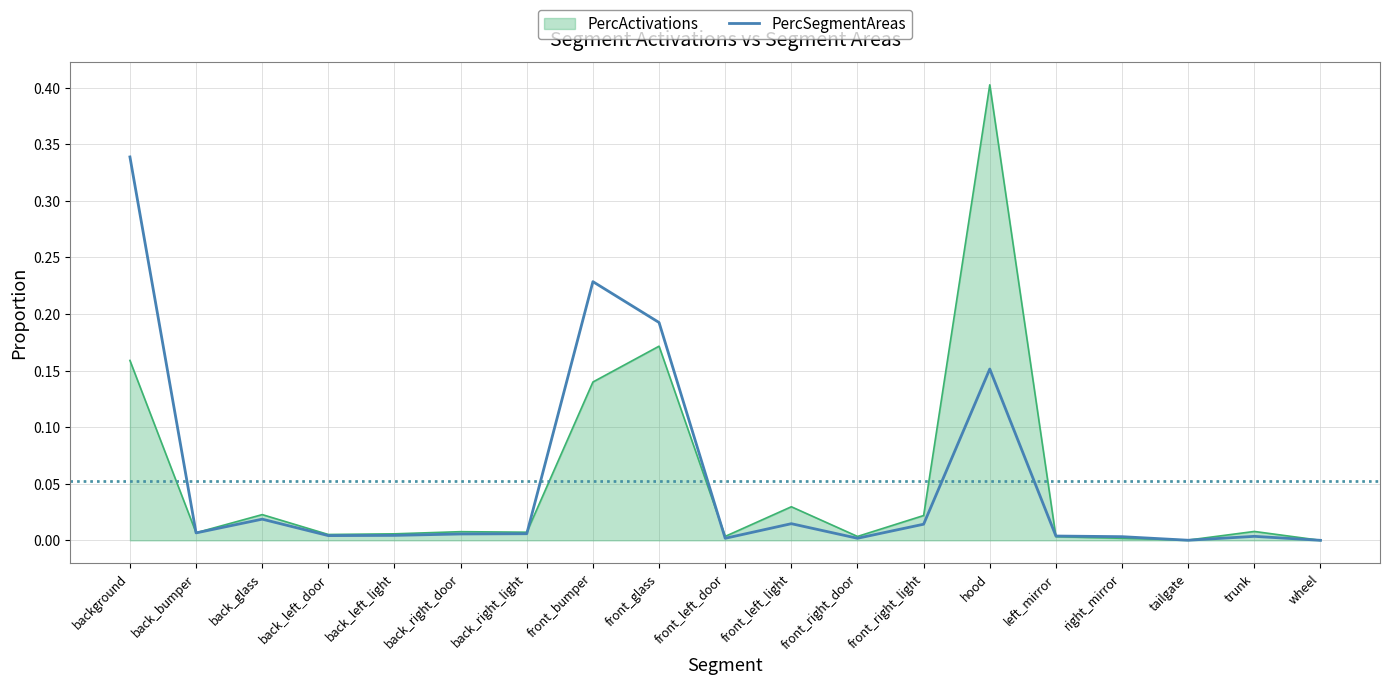

The PercActivations series shows 0.0 at left_mirror. True or false?

True